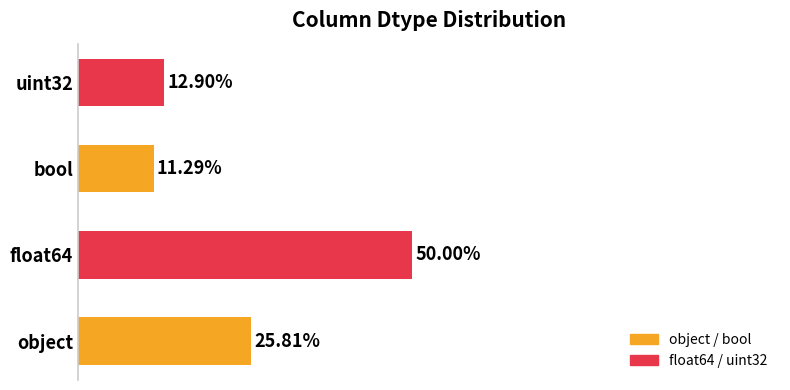

Which category has the lowest value across all series?

bool